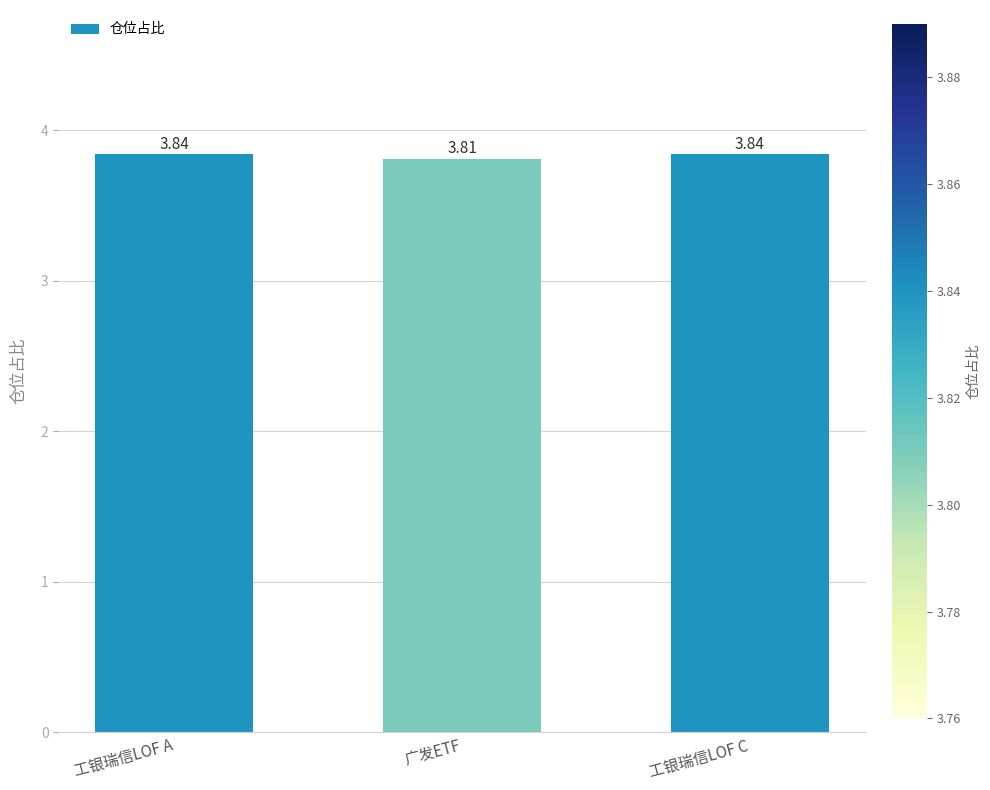

Is it true that the value at 广发ETF is 3.8?

True